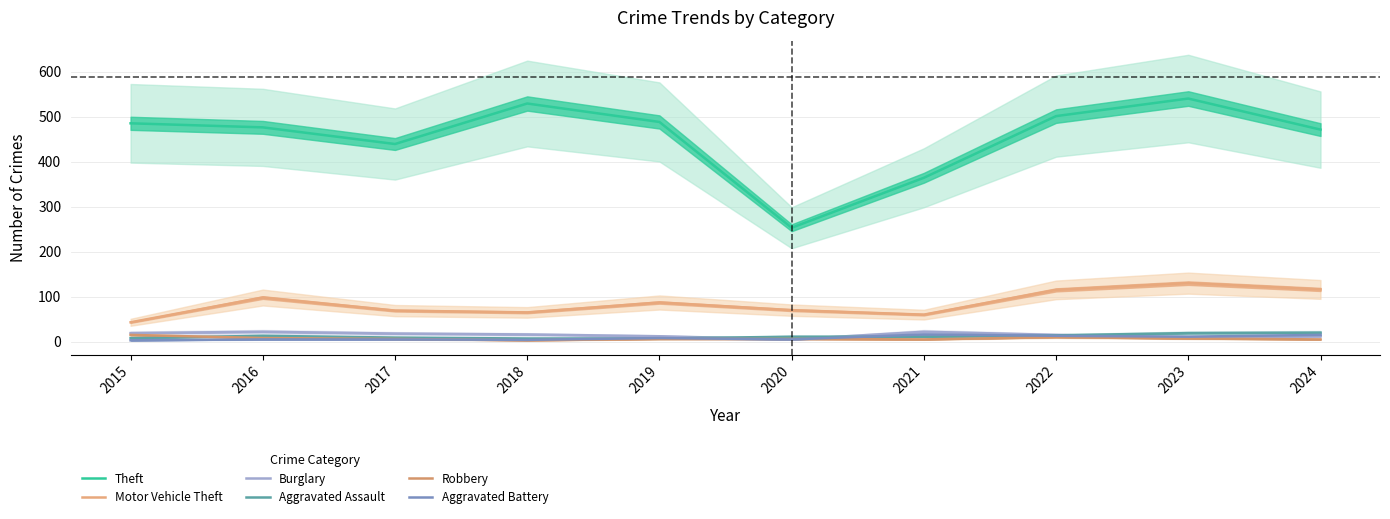

In Aggravated Assault, how many points are higher than both neighbors (excluding endpoints)?

1